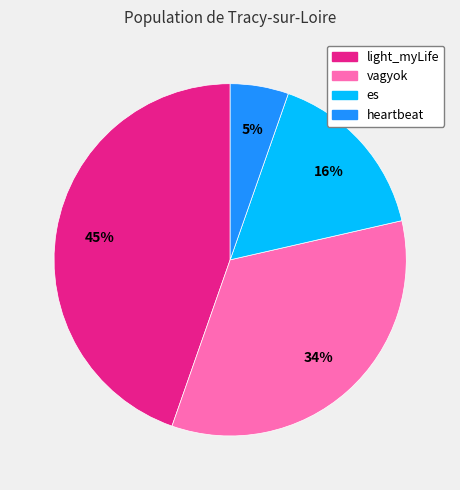

Which category has the biggest portion of the pie?

light_myLife